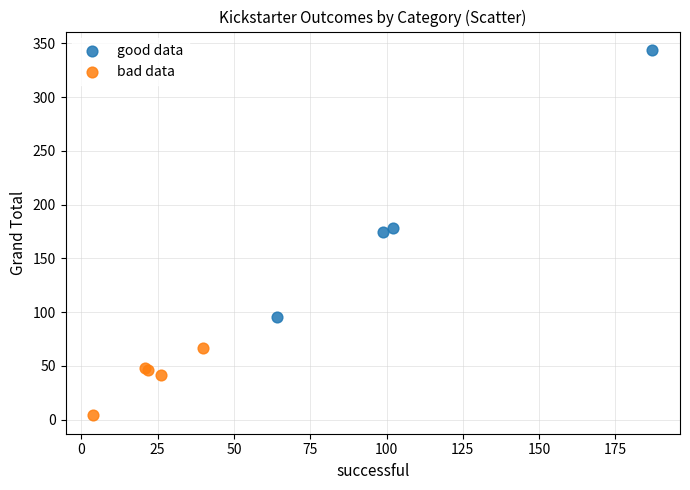

Which series reaches the maximum Y coordinate?

good data